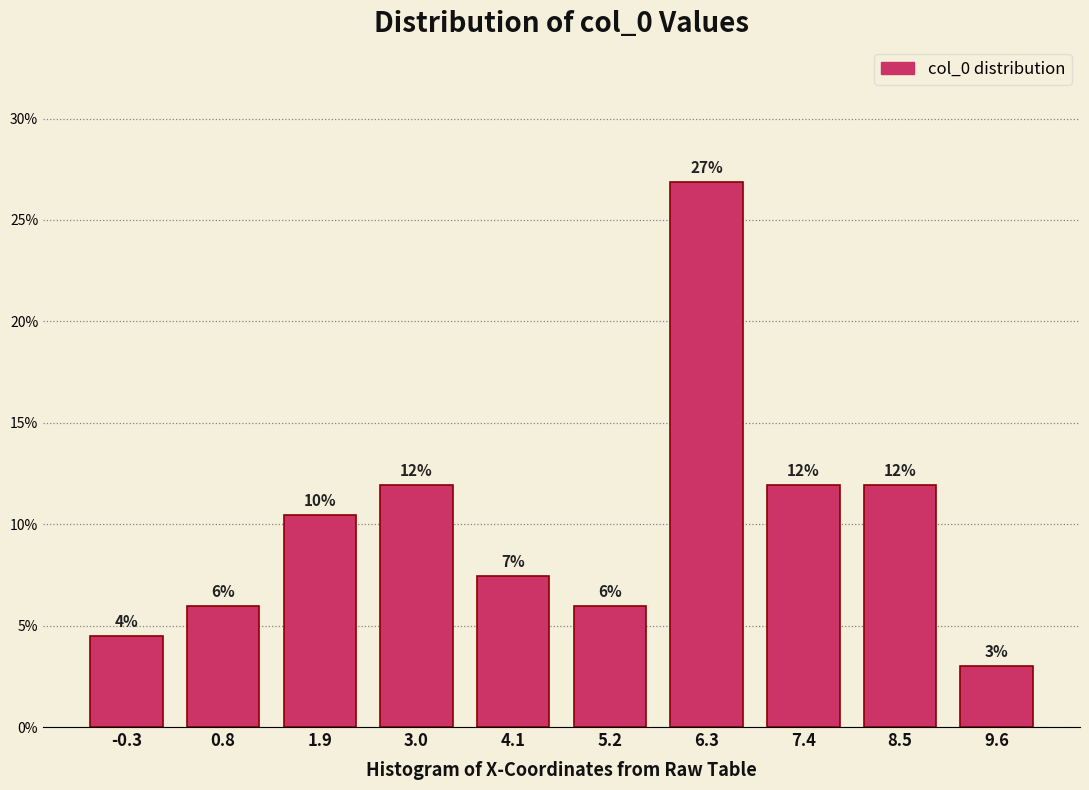

Which range on the x-axis has the tallest bar?

5.8 to 6.8